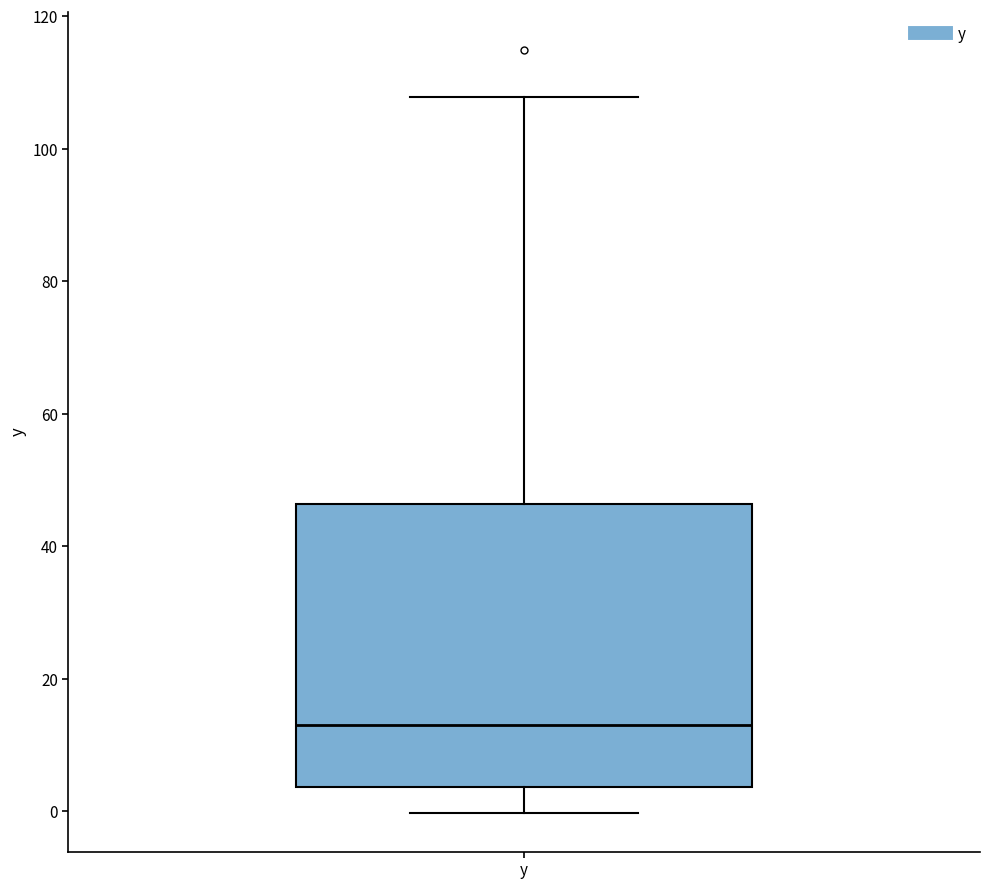

Read this box plot against the y-axis: the position of the median line, the range covered by the box, and the ends of both whiskers. The values are not printed on the chart, so give them approximately, as read against the axis.

median 14, box 4 to 46, whiskers 0 to 108